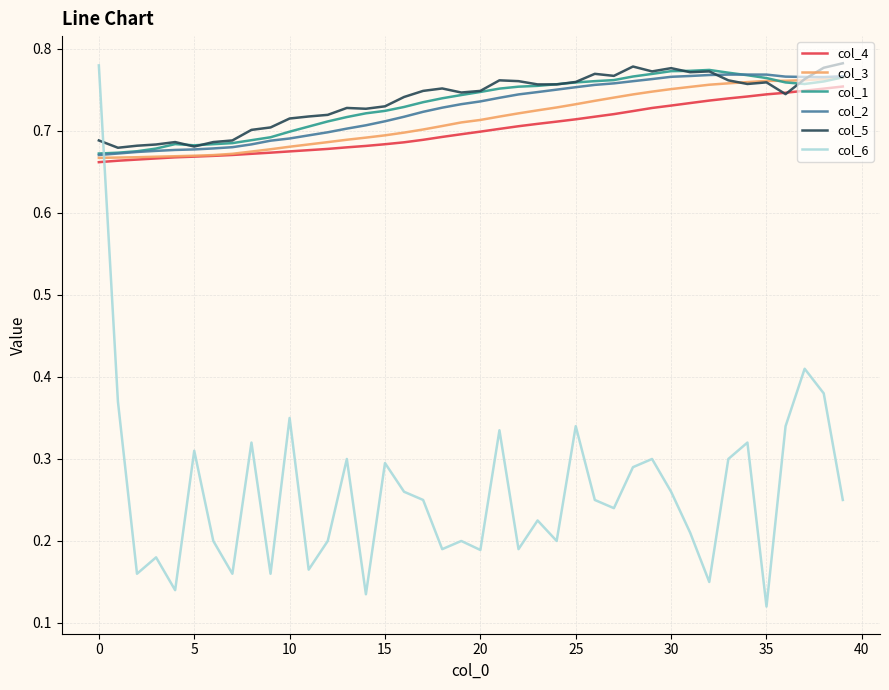

What are all the series names shown in the legend?

col_4, col_3, col_1, col_2, col_5, col_6